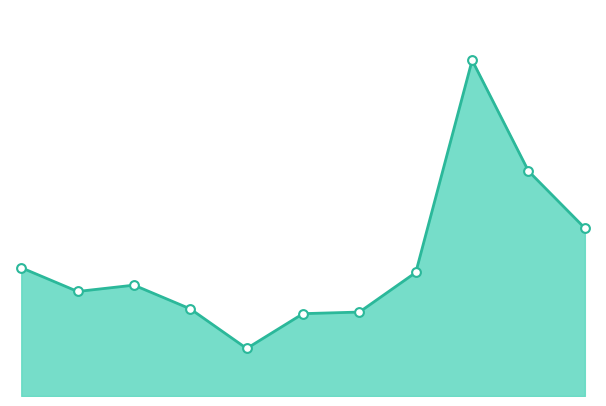

Is this an area chart (filled region under the line)?

Yes